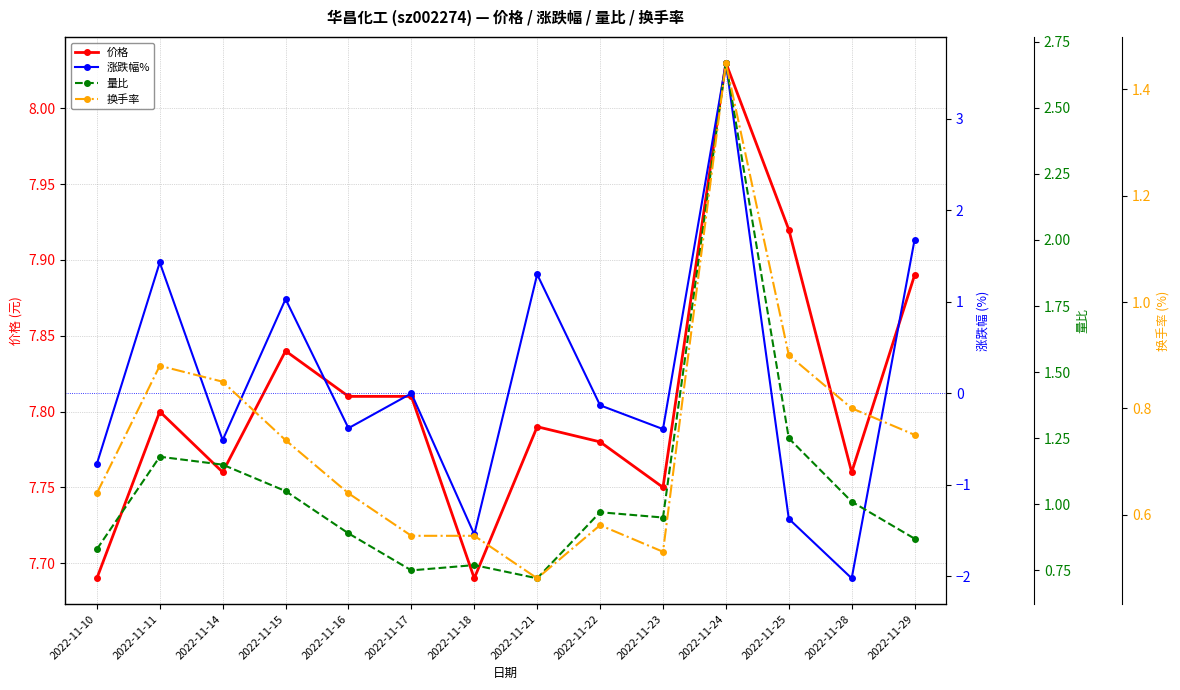

The value of 换手率 at 2022-11-10 is 0.2. True or false?

False